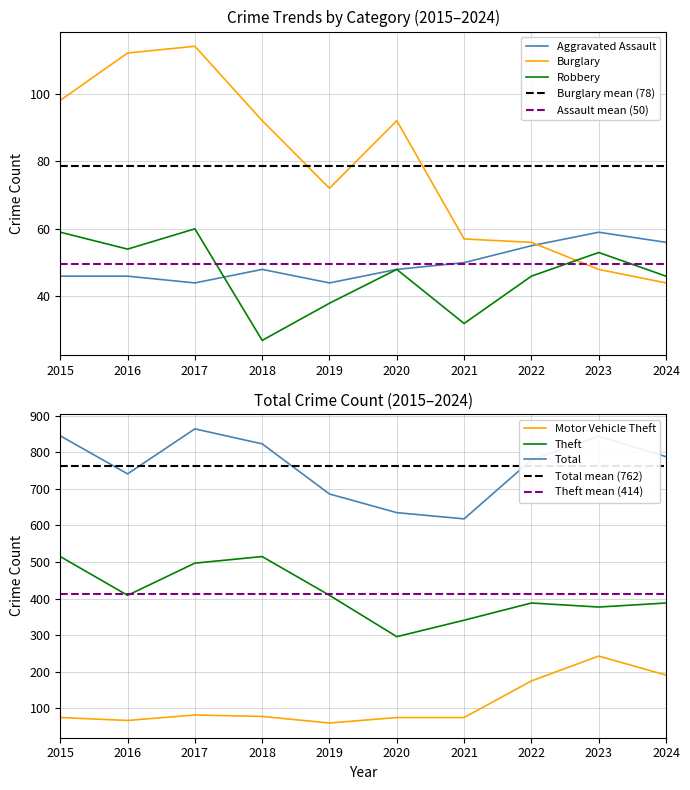

True or false: Robbery and Motor Vehicle Theft intersect in this chart.

False